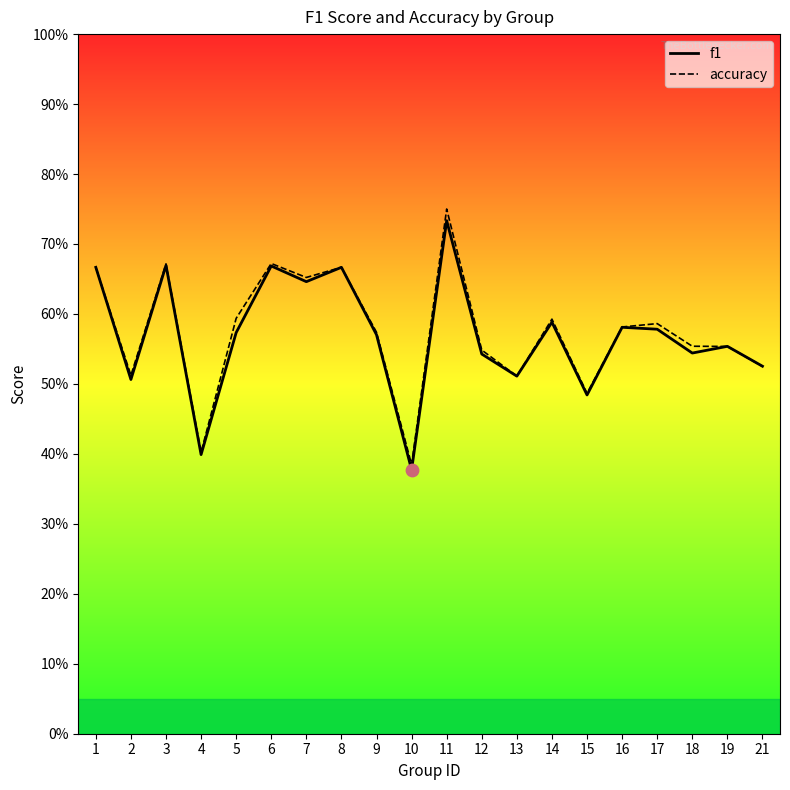

Which series contains the lowest Y value?

f1